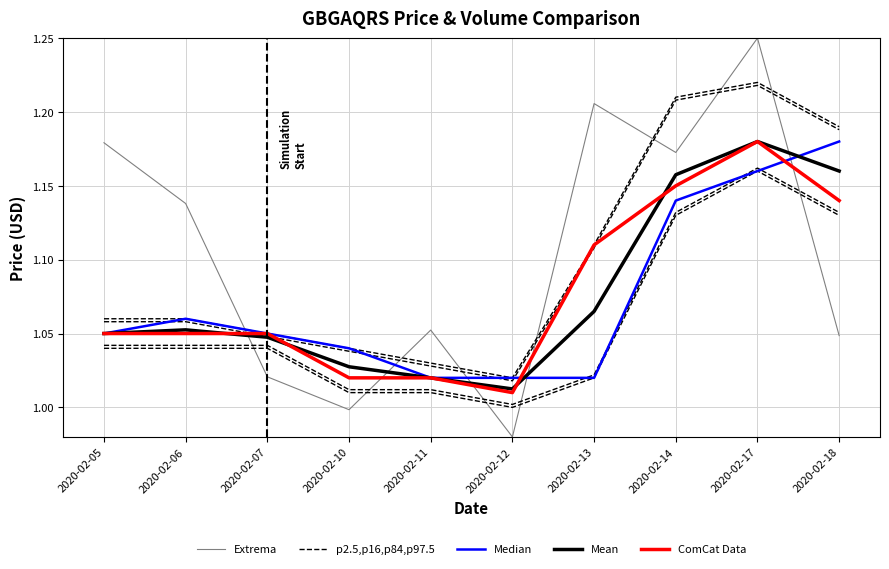

Where do Median and ComCat Data first cross each other?

2020-02-12 and 2020-02-13